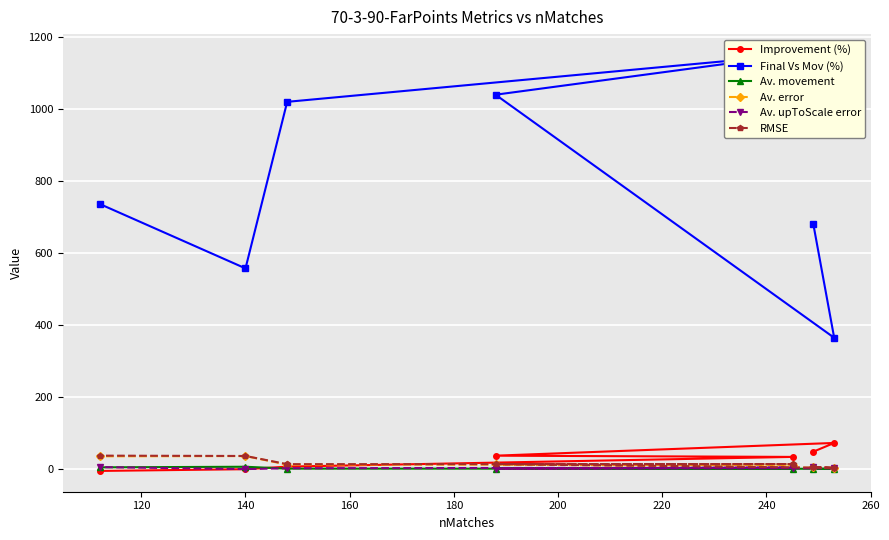

What is the value of the Improvement (%) point at the 7th from the left?

72.5